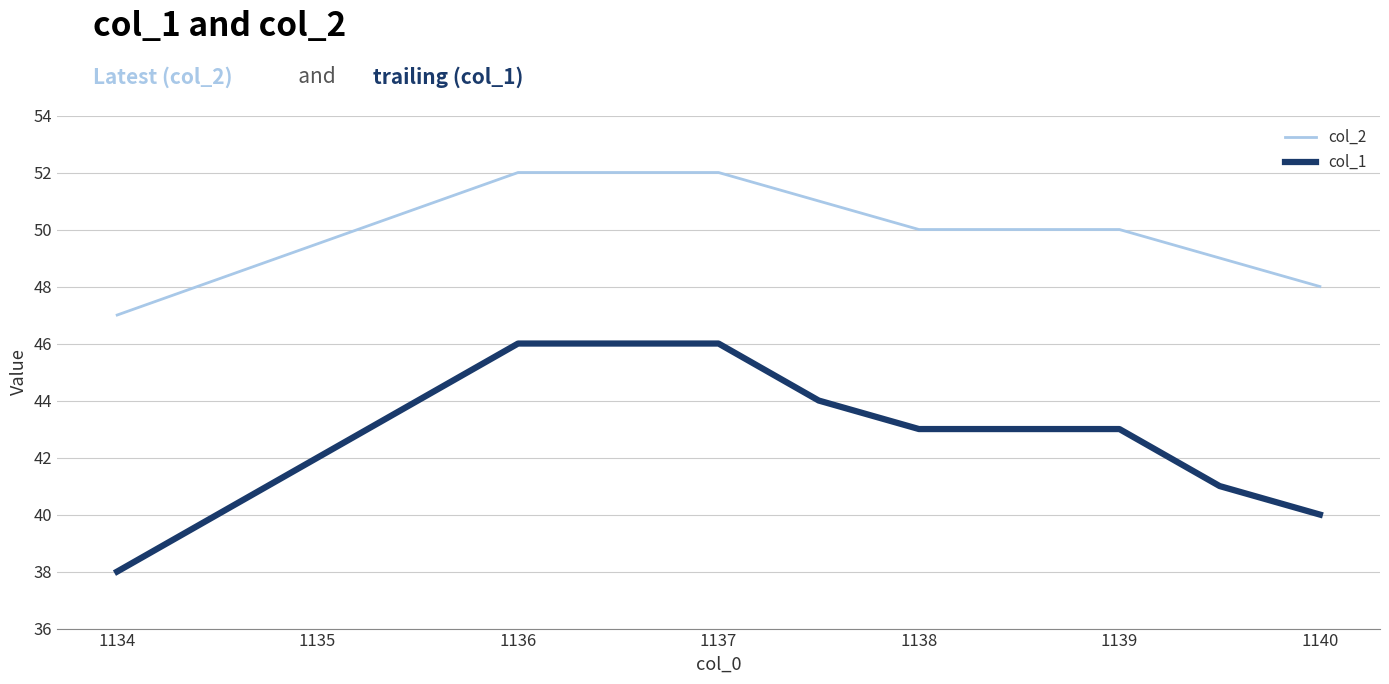

Count the number of categories in the chart.

8